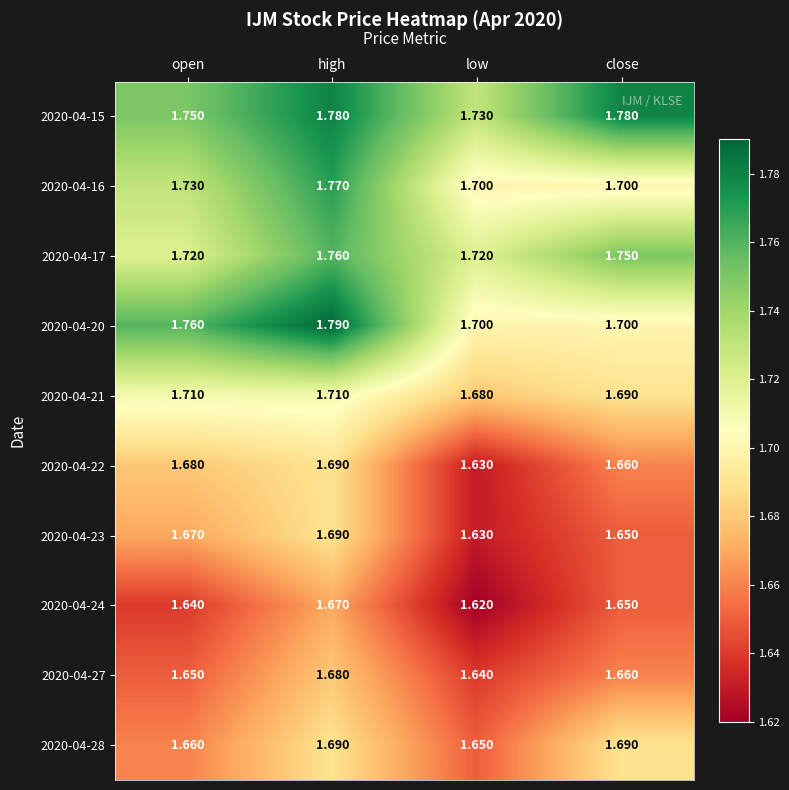

Rank the categories by 2020-04-22 value from highest to lowest.

high, open, close, low